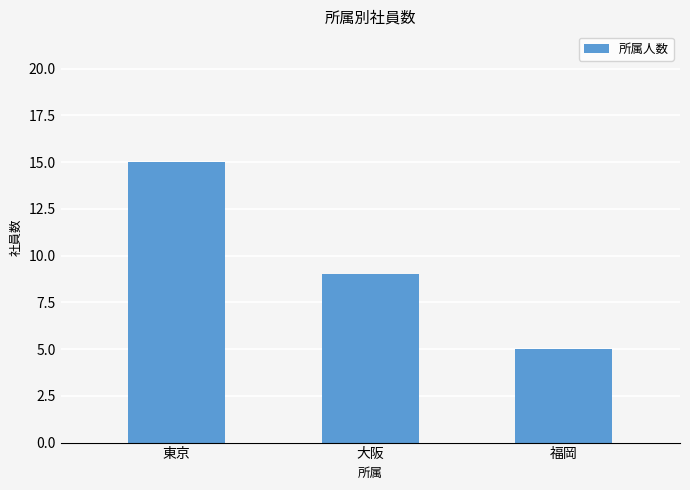

Which label corresponds to the largest value in the chart?

東京